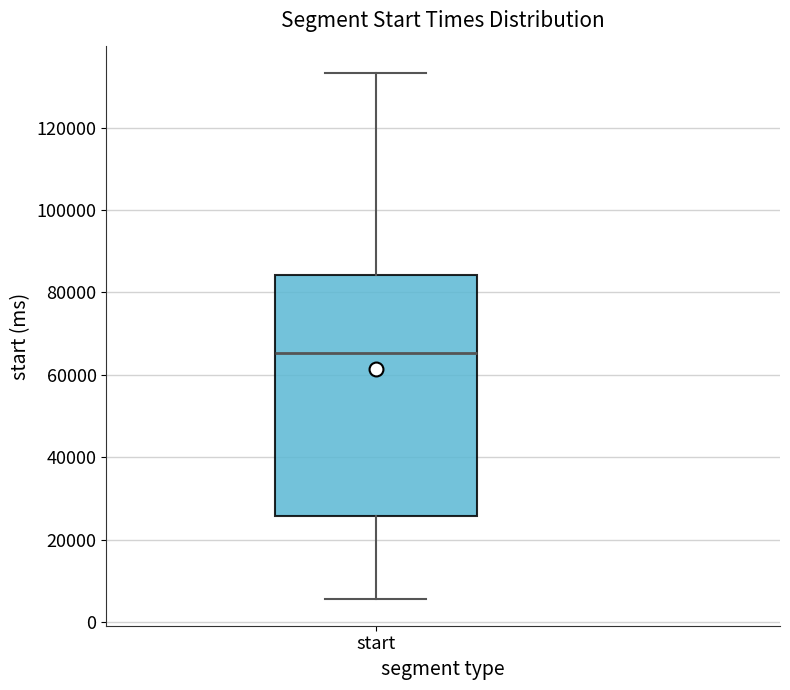

Read this box plot against the y-axis: the position of the median line, the range covered by the box, and the ends of both whiskers. The values are not printed on the chart, so give them approximately, as read against the axis.

median 66000, box 26000 to 84000, whiskers 6000 to 134000